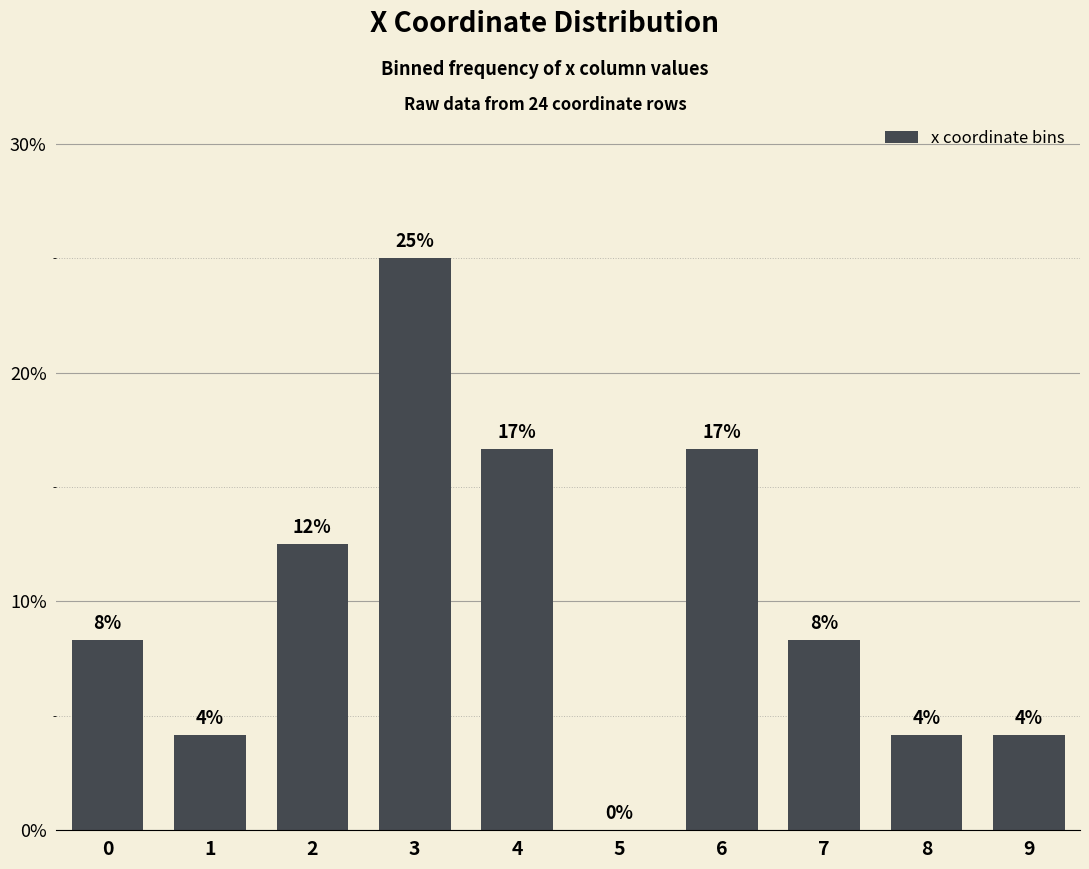

Reading left to right, list all the values displayed in this chart.

0=8.3	1=4.2	2=12.5	3=25.0	4=16.7	5=0.0	6=16.7	7=8.3	8=4.2	9=4.2